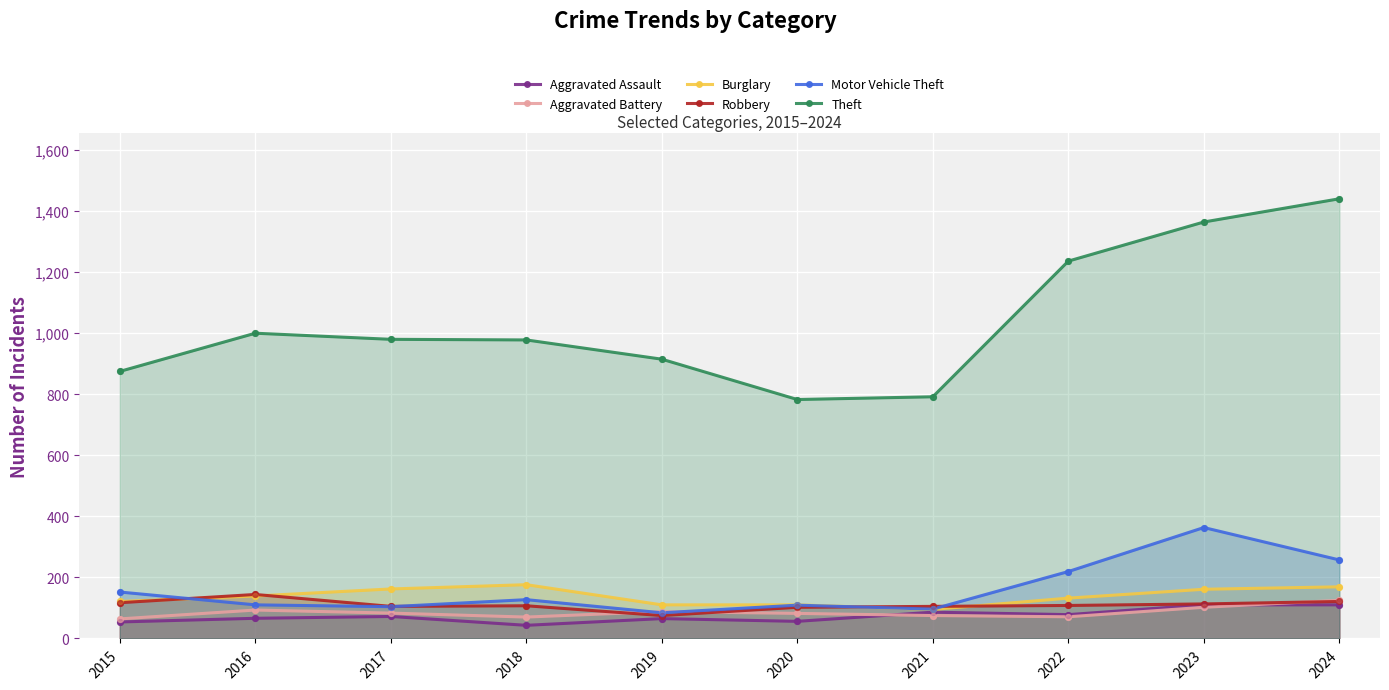

Which series contains the lowest Y value?

Aggravated Assault